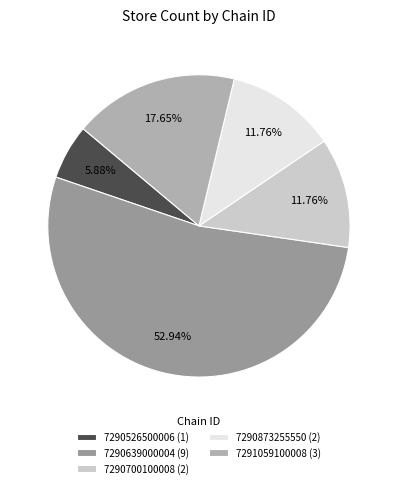

What is the change in value from 7290639000004 to 7290700100008?

-7